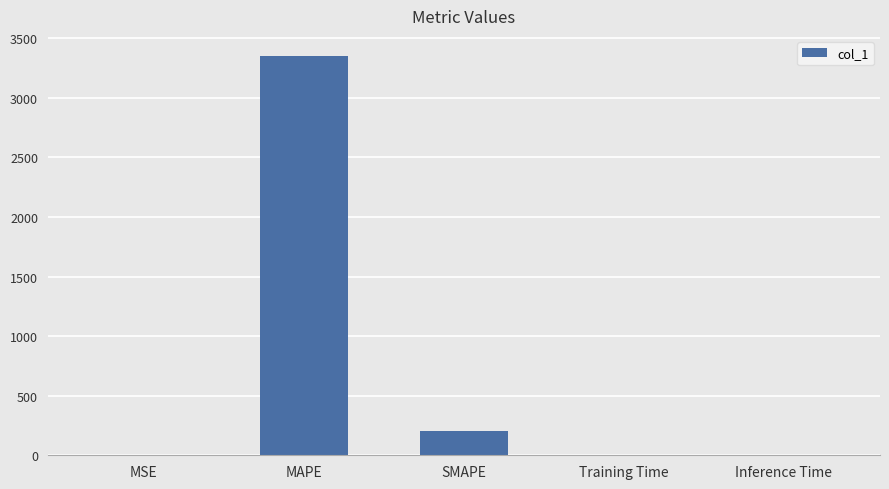

Where is the data nearest to the value 1675?

SMAPE